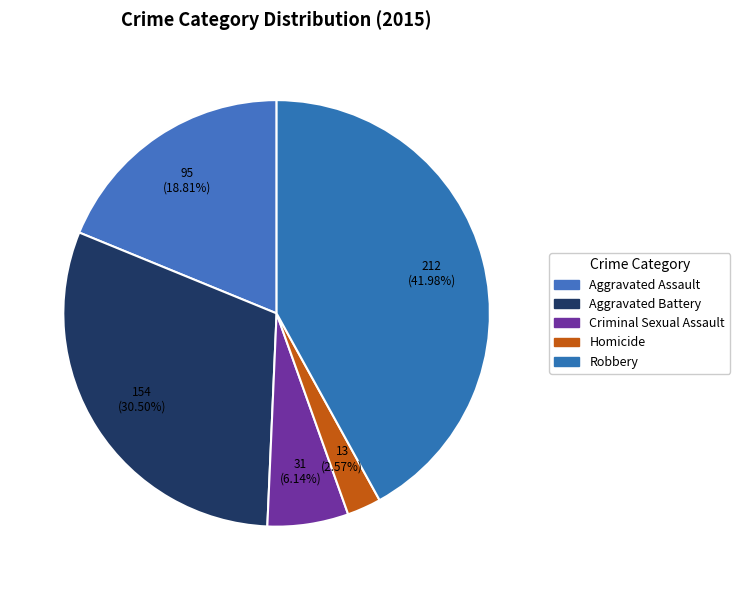

What percentage do Aggravated Assault and Criminal Sexual Assault together represent?

25.0%